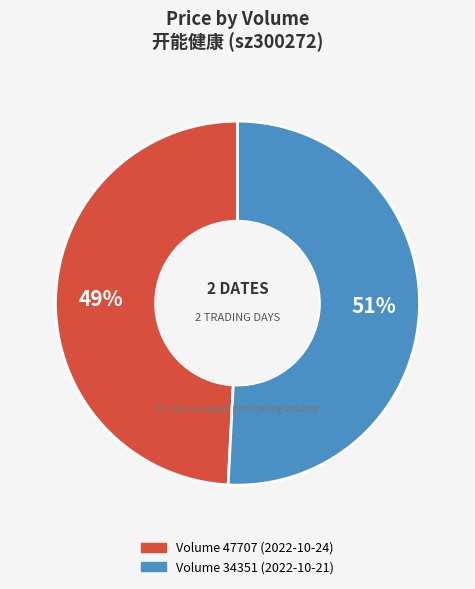

To the nearest percent, what is the difference between the largest and smallest slice percentages?

2%